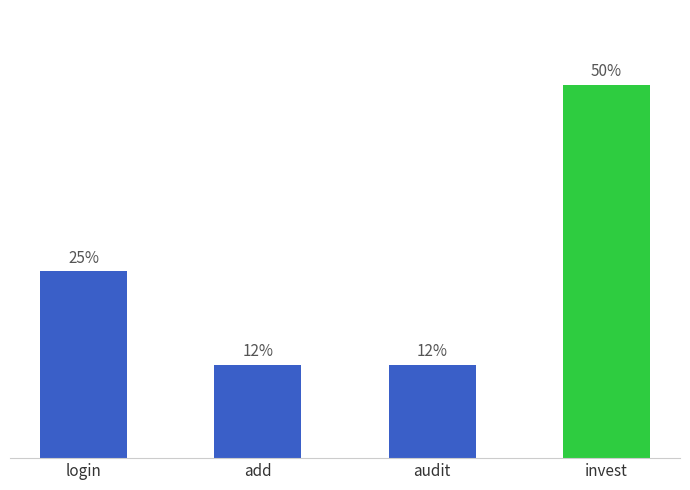

List the labels in order of value, largest first.

invest, login, add, audit